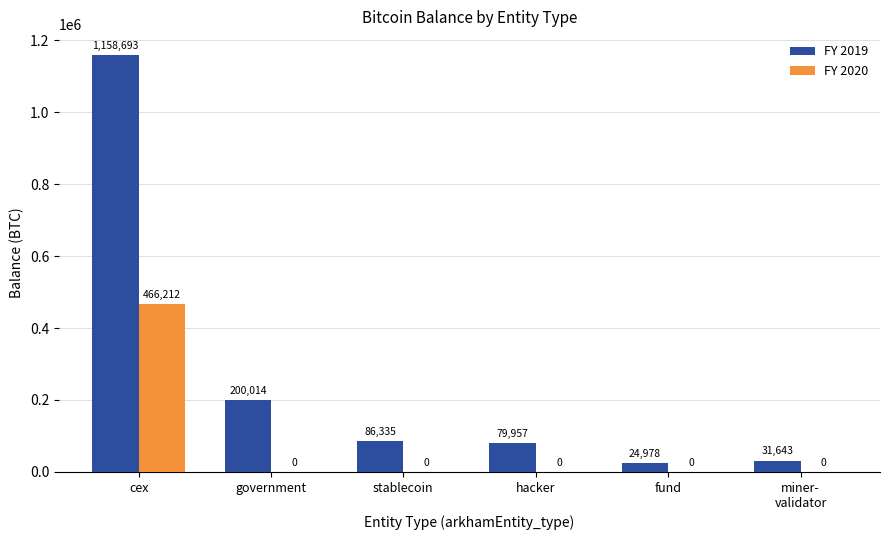

What is the sum of all FY 2019 values?

1581621.3